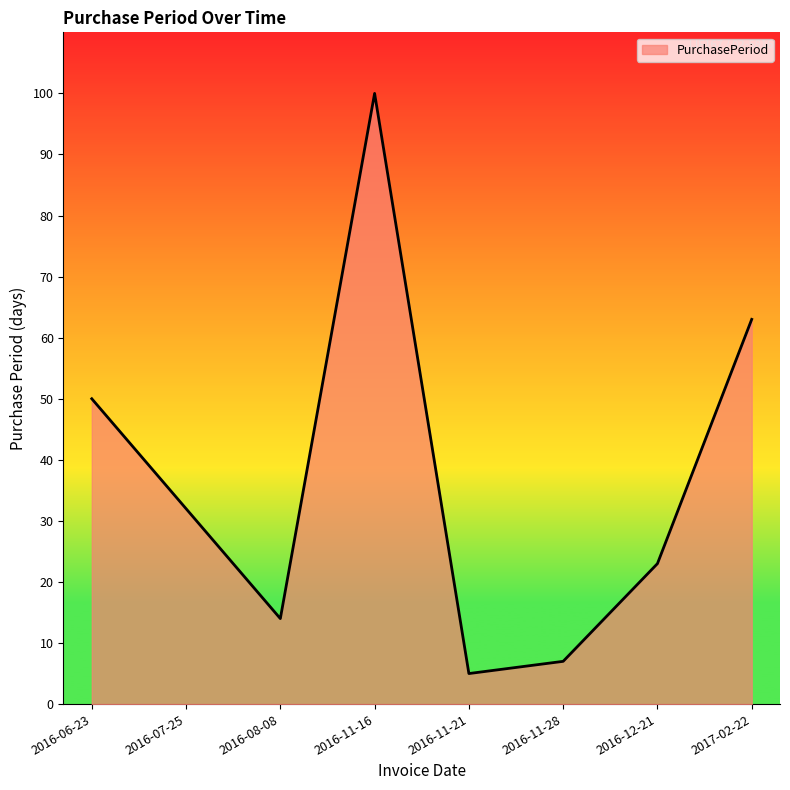

List the labels in order of value, smallest first.

2016-11-21, 2016-11-28, 2016-08-08, 2016-12-21, 2016-07-25, 2016-06-23, 2017-02-22, 2016-11-16